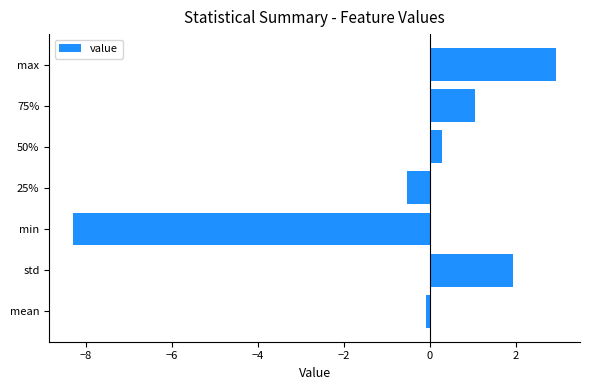

Reading bottom to top, transcribe all the data shown in this chart.

-0.1	1.9	-8.3	-0.5	0.3	1.1	2.9